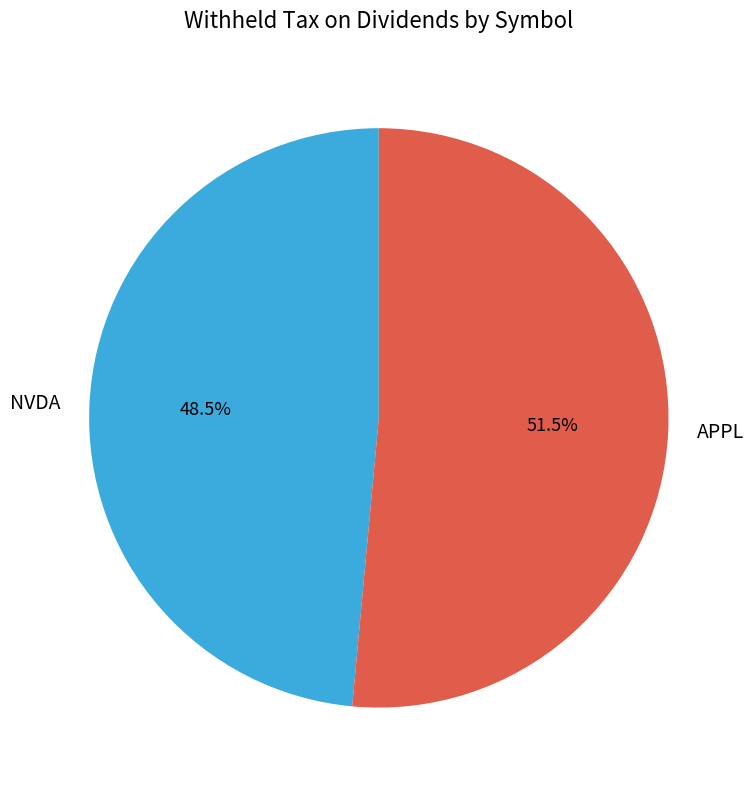

To the nearest percent, what is the average slice percentage?

50%